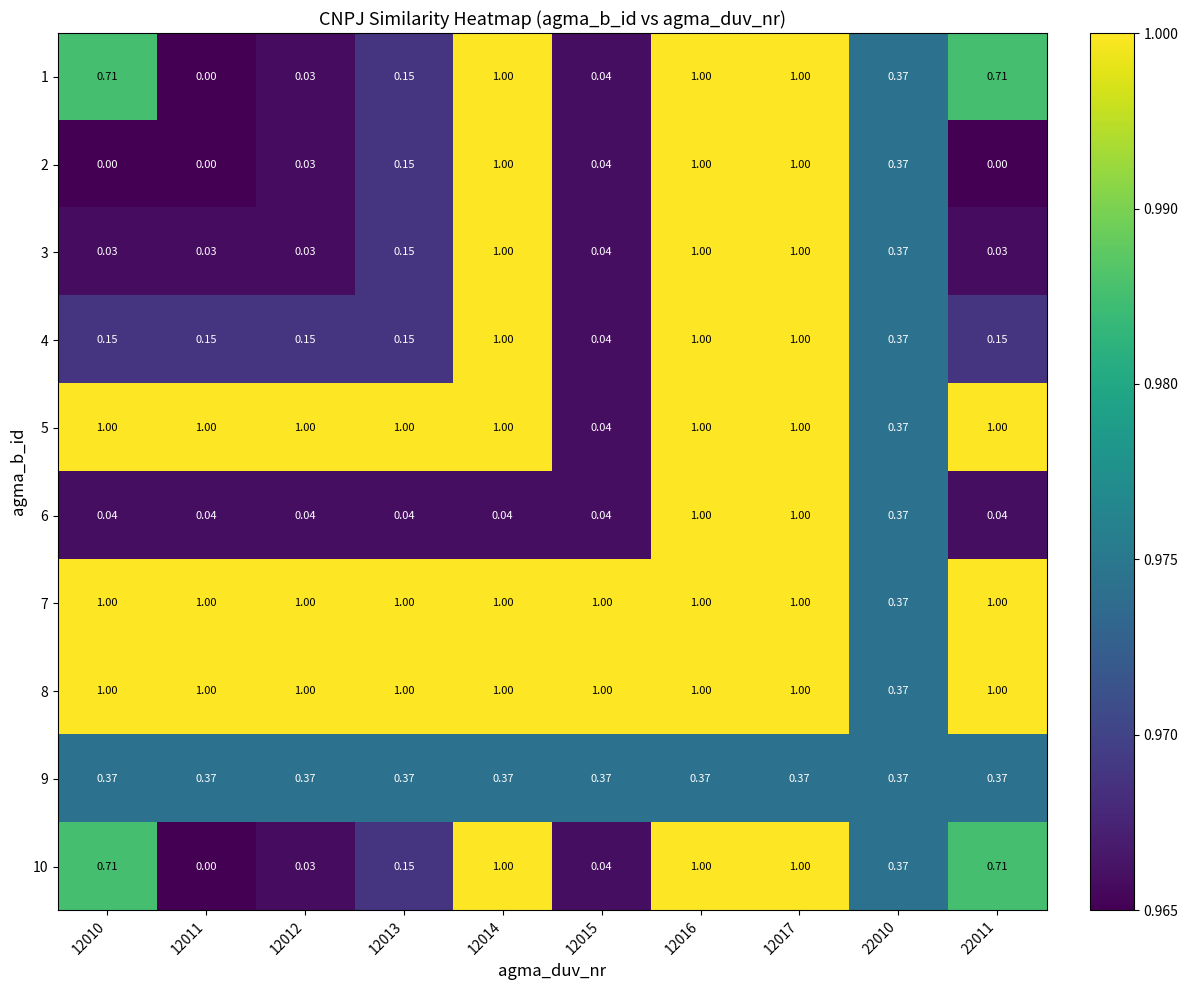

Between 12011 and 12015, which series saw the biggest shift?

5